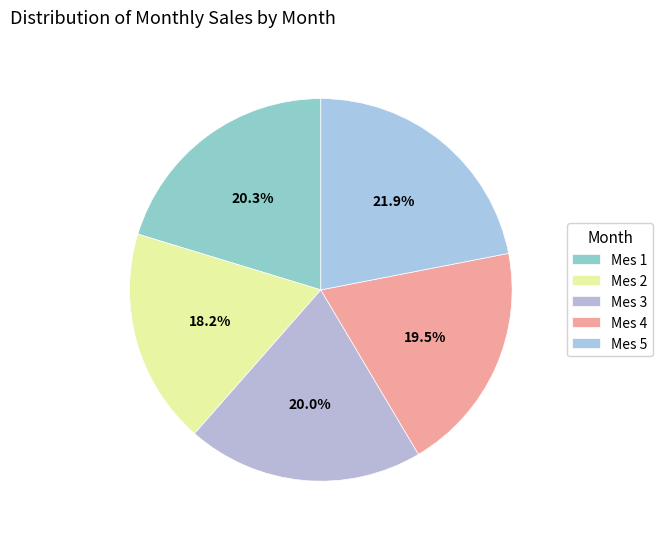

To the nearest percent, what is the difference between the largest and smallest slice percentages?

4%